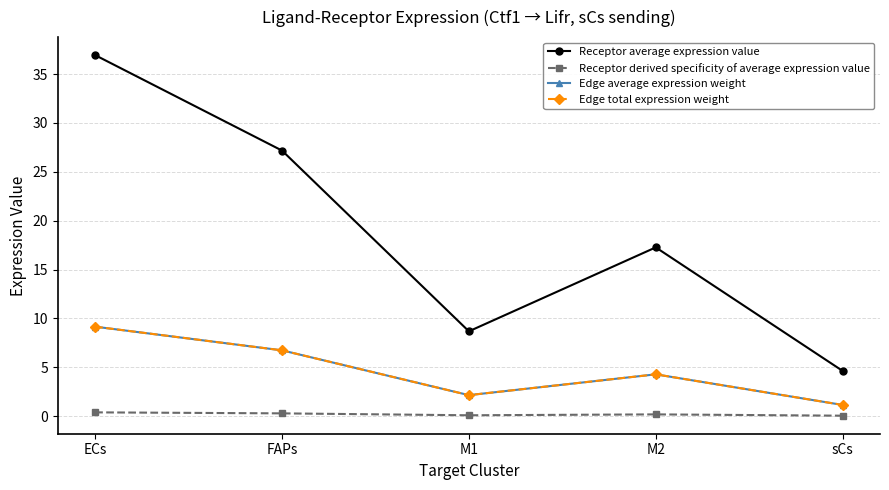

What is the sum of the Edge total expression weight values at ECs and M1?

11.3